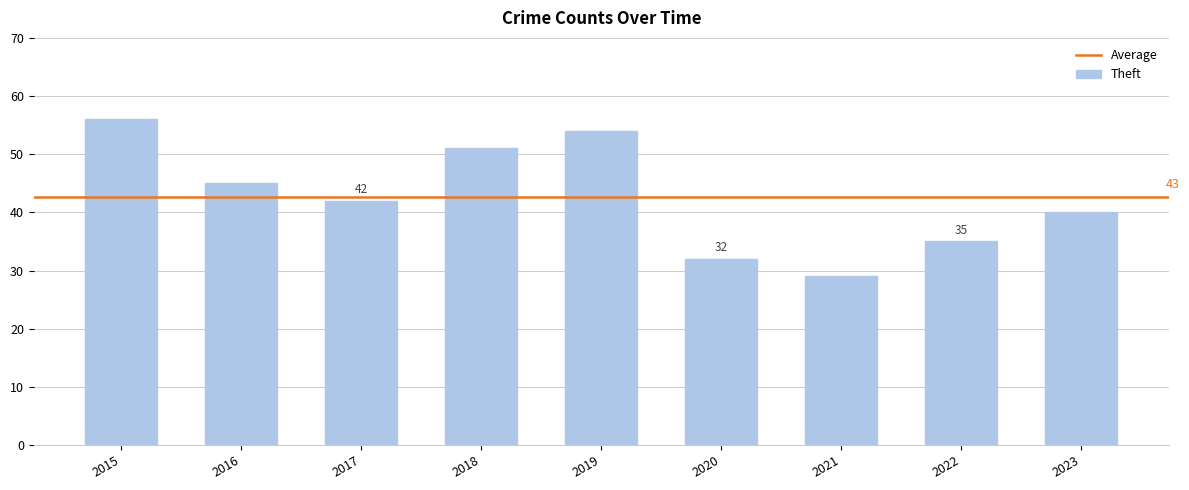

Between 2020 and 2019, which is larger?

2019